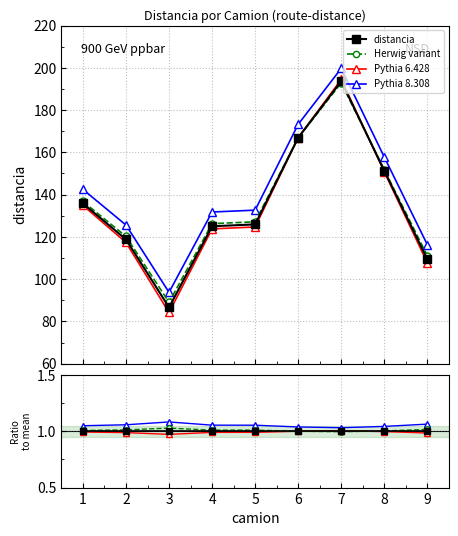

At how many categories does at least one series exceed 1?

9